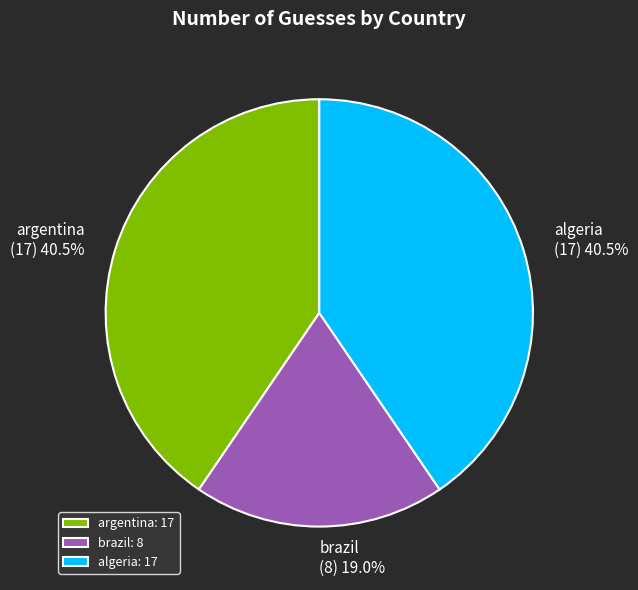

Approximately how many times larger is the value at algeria compared to brazil?

2.1